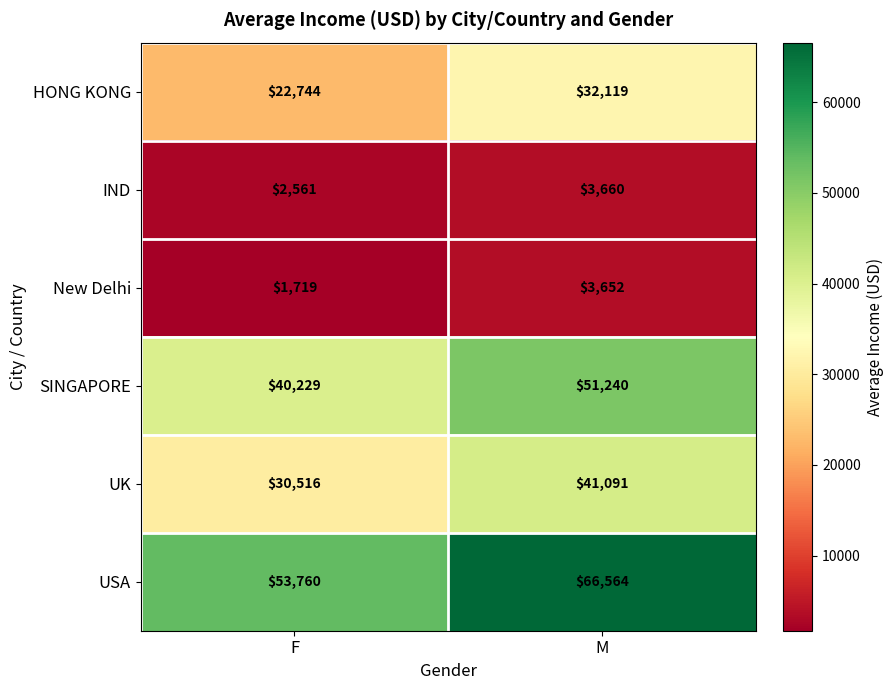

Reading left to right, extract all data points from this chart.

HONG KONG: 22744	32119
IND: 2561	3660
New Delhi: 1719	3652
SINGAPORE: 40229	51240
UK: 30516	41091
USA: 53760	66564